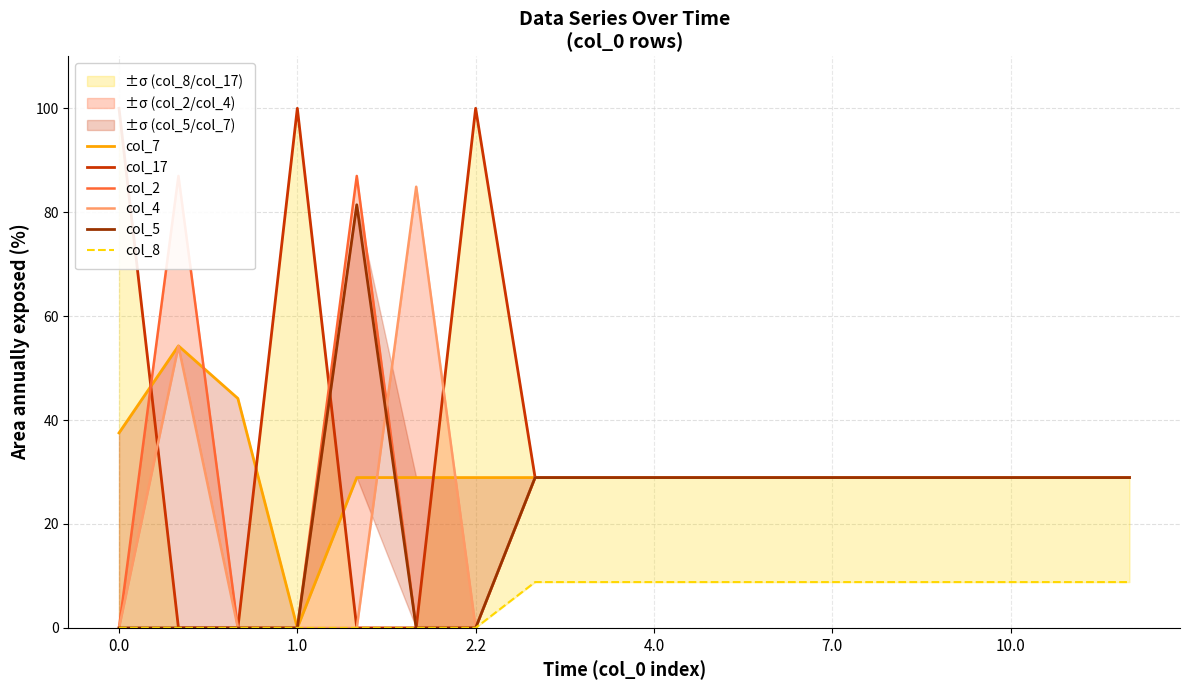

Which series has the largest range (max minus min)?

col_17